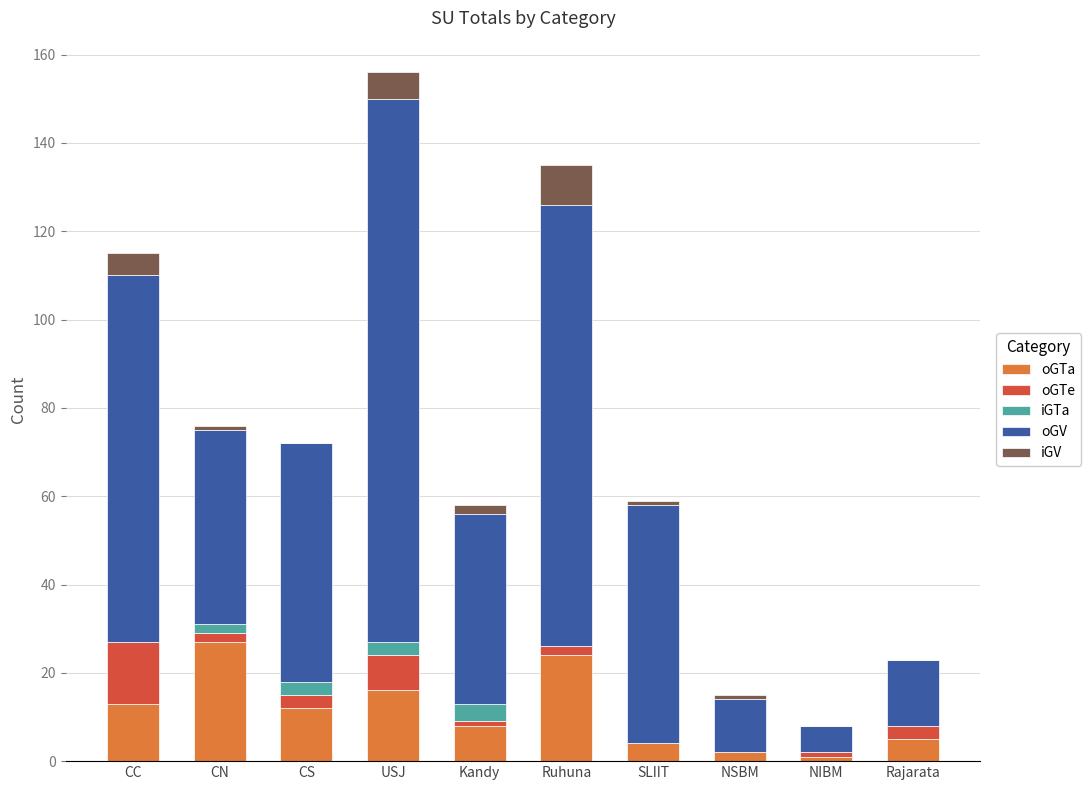

At which category is the sum across all series the highest?

USJ